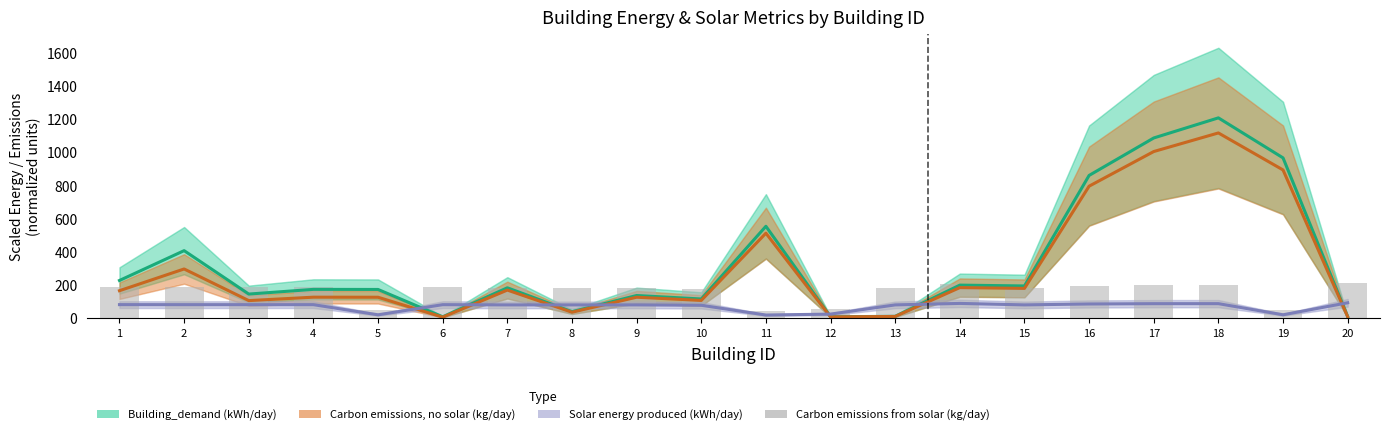

The Carbon emissions per building with no solar (kg/day) series shows 9.7 at 6. True or false?

False